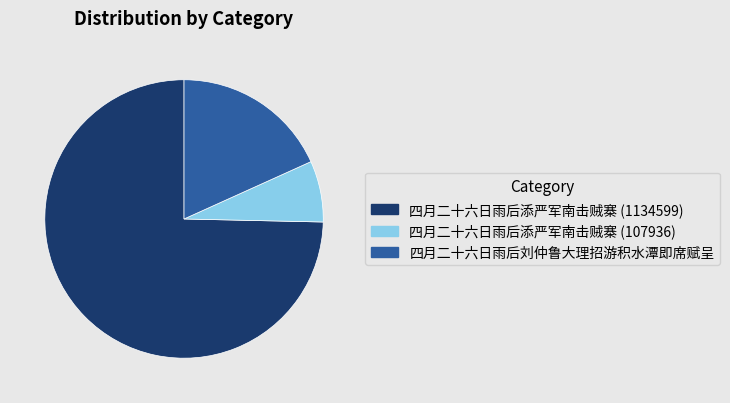

Does any single category account for the majority?

Yes